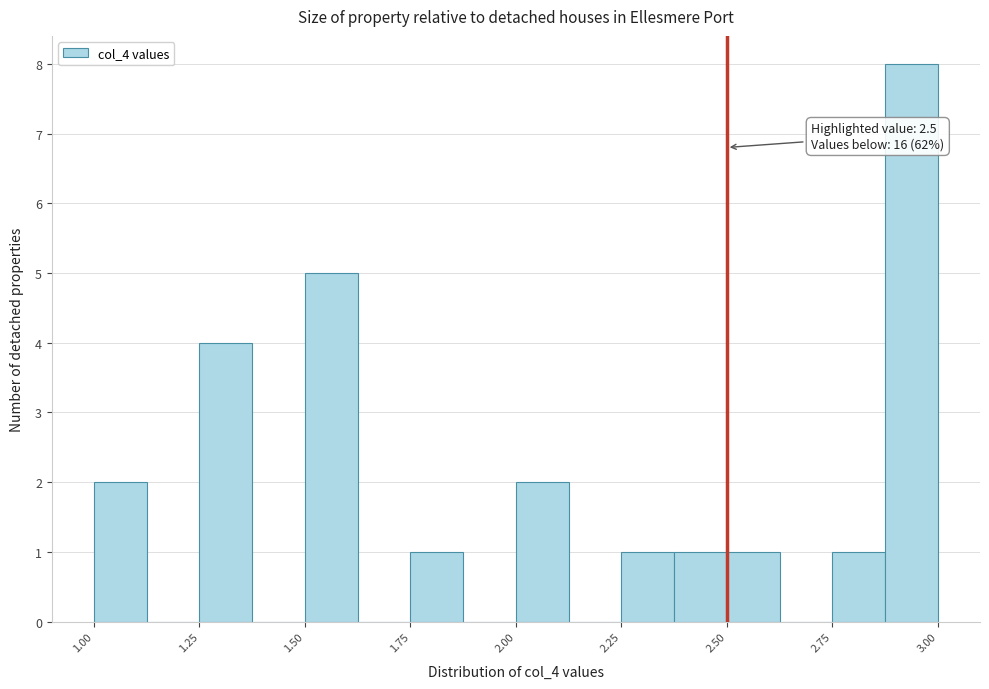

Around what value on the x-axis is the tallest bar? Give the approximate position of its centre, as read against the axis.

2.95